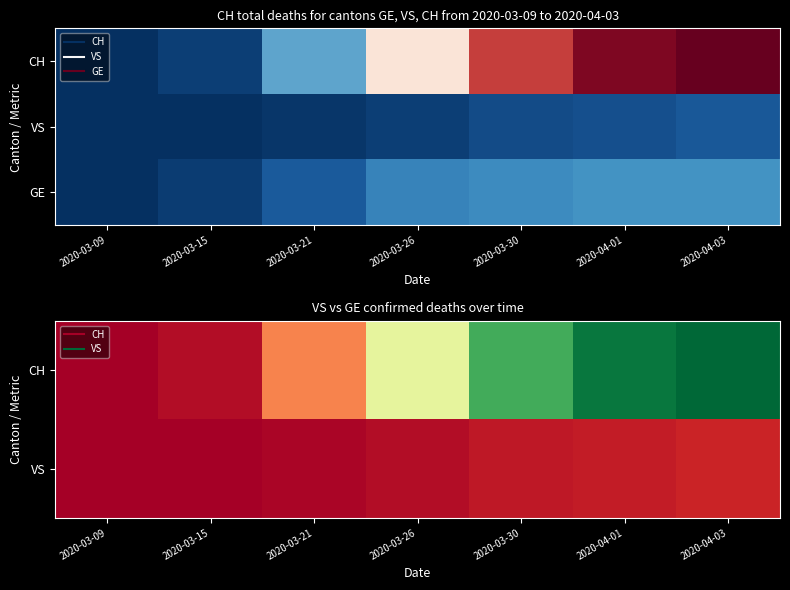

What is the sum of the CH values at 2020-03-30 and 2020-03-09?

242